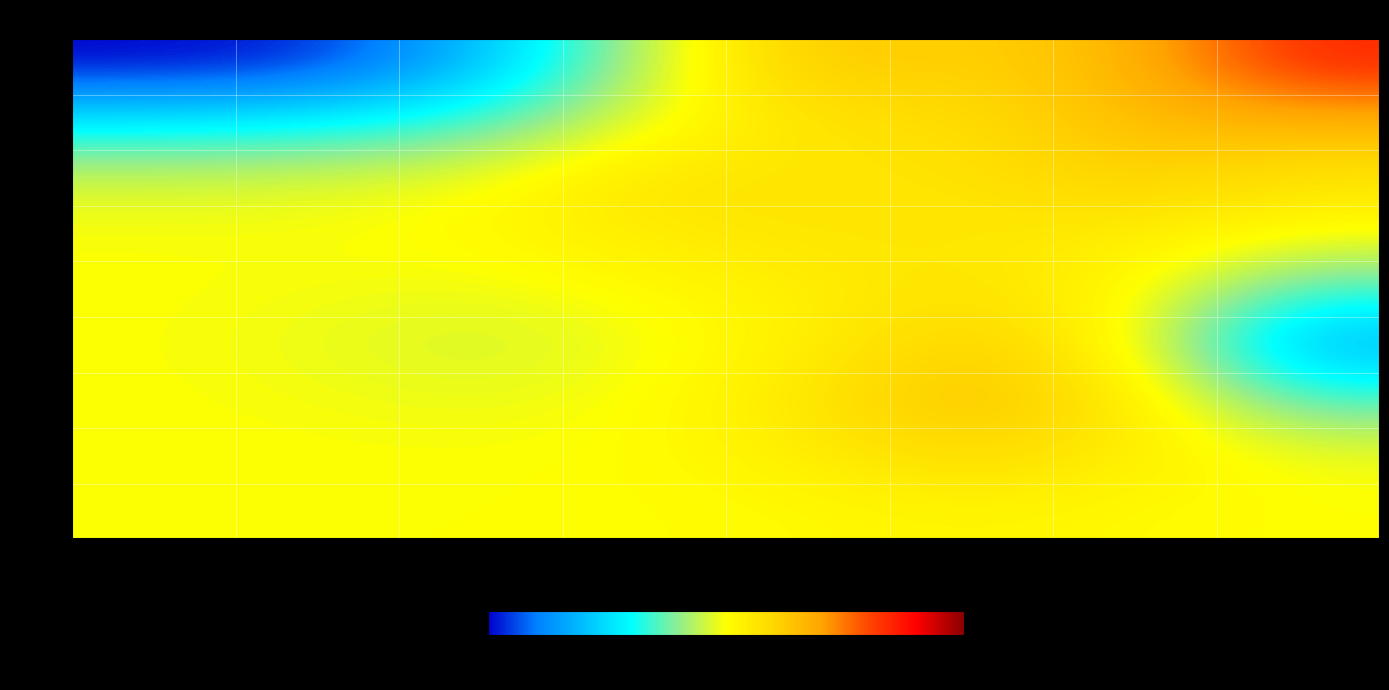

What is the minimum value shown in the chart?

-3.2